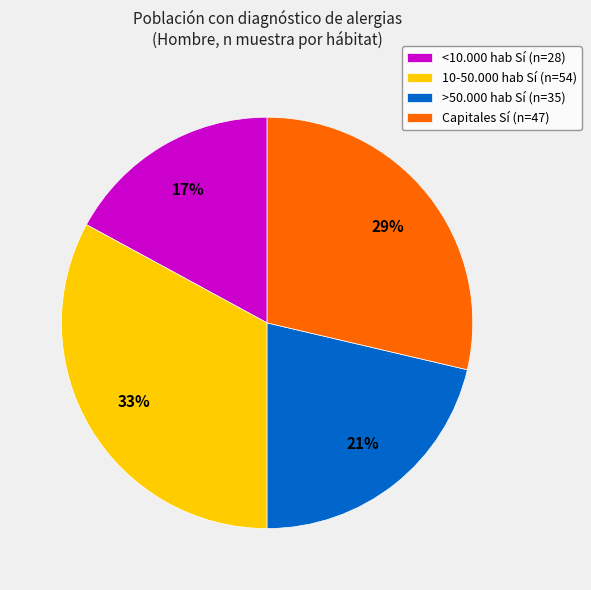

Approximately how many times larger is the value at <10.000 hab Sí (n=28) compared to >50.000 hab Sí (n=35)?

0.8